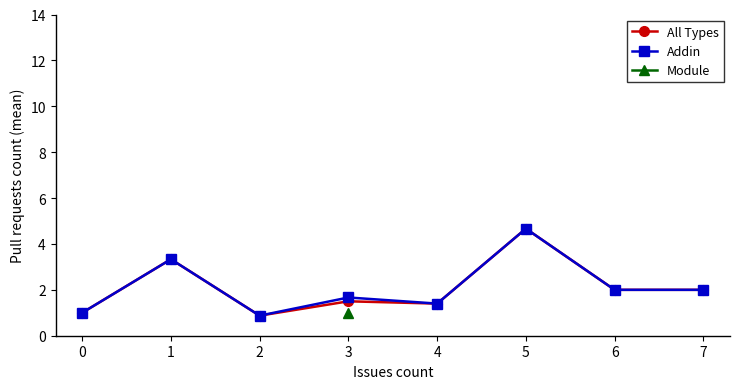

How many values in the All Types series are below 2?

4